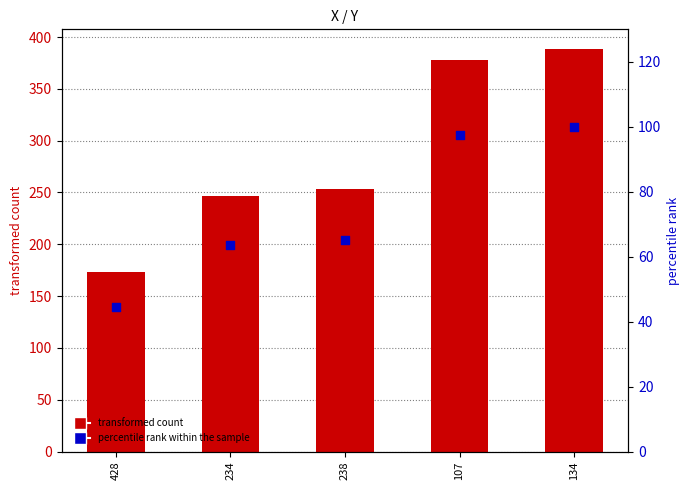

At how many categories does at least one series exceed 58?

5